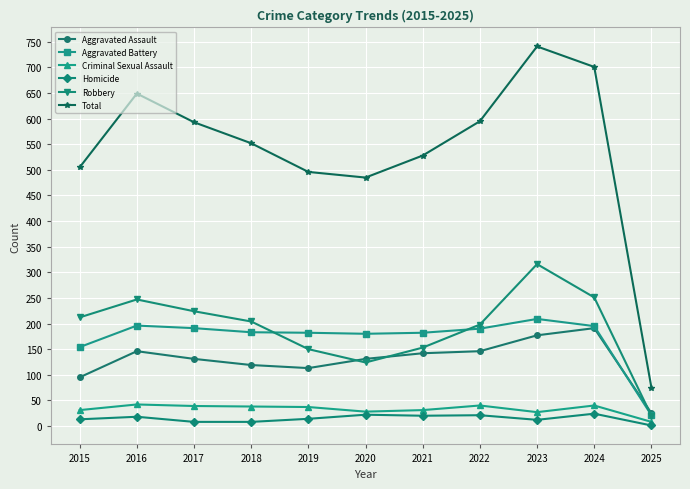

True or false: Homicide and Aggravated Battery intersect in this chart.

False